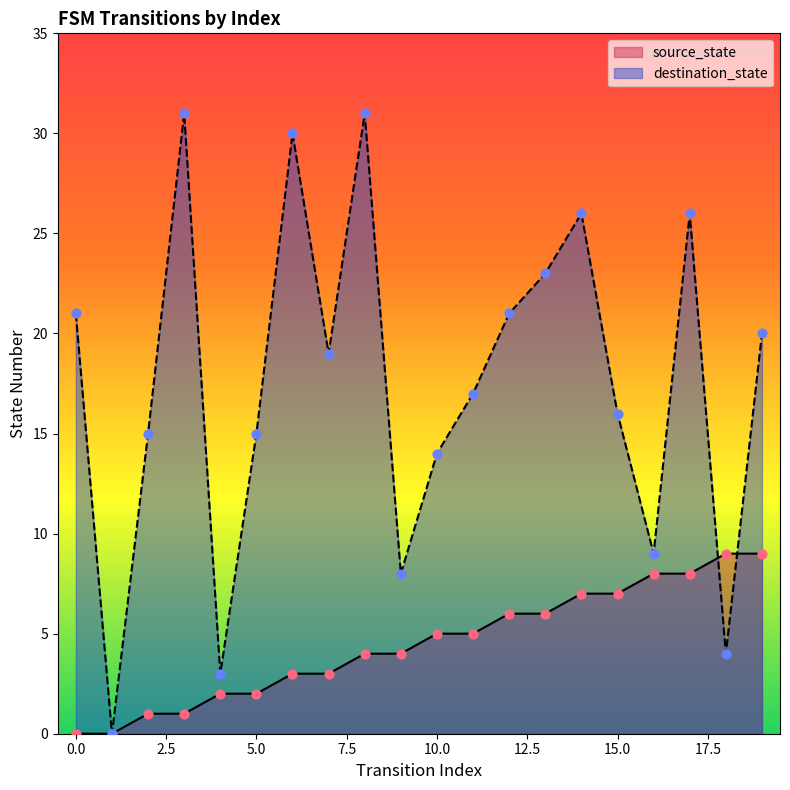

Which series has the largest total across all categories?

destination_state